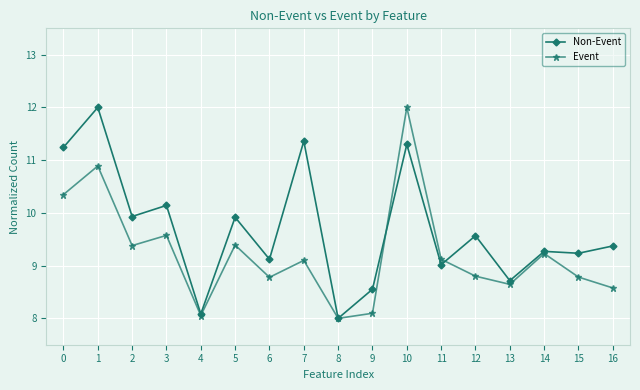

What is the approximate value of Event at 5?

9.4